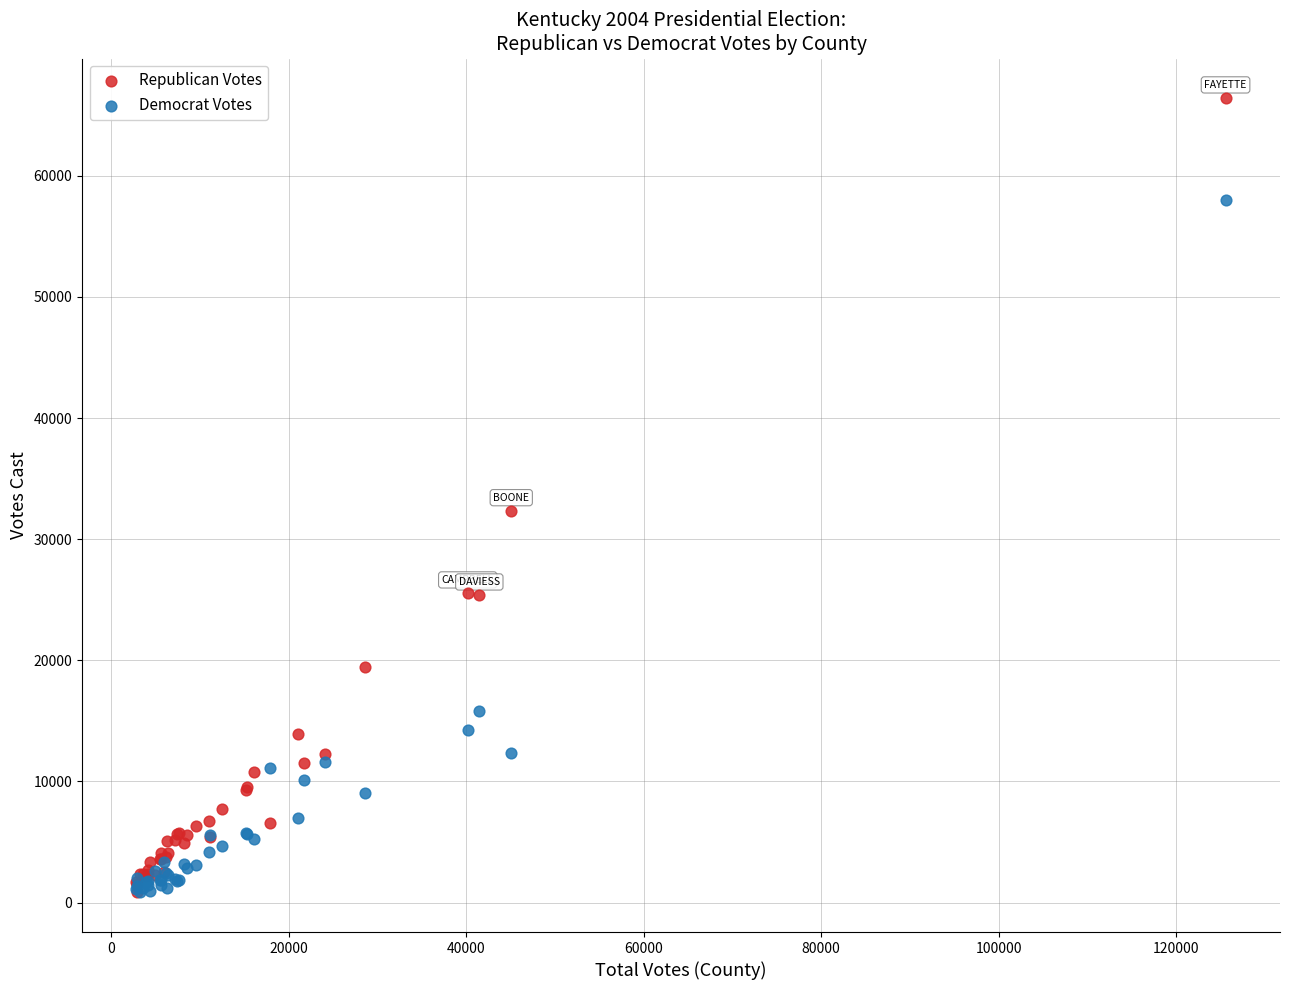

What are all the series names shown in the legend?

Republican Votes, Democrat Votes